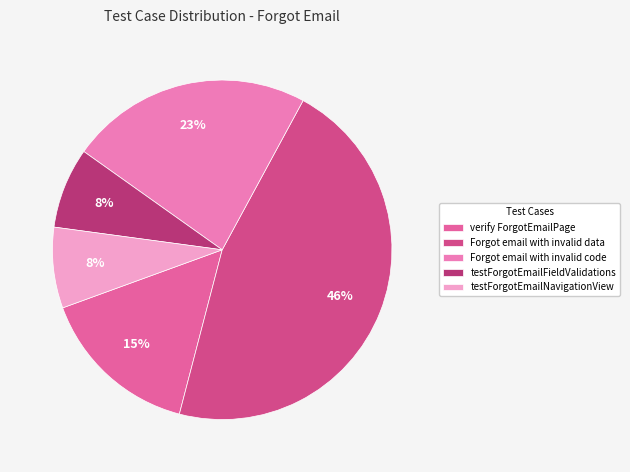

Rank the categories by value from highest to lowest.

Forgot email with invalid data, Forgot email with invalid code, verify ForgotEmailPage, testForgotEmailFieldValidations, testForgotEmailNavigationView